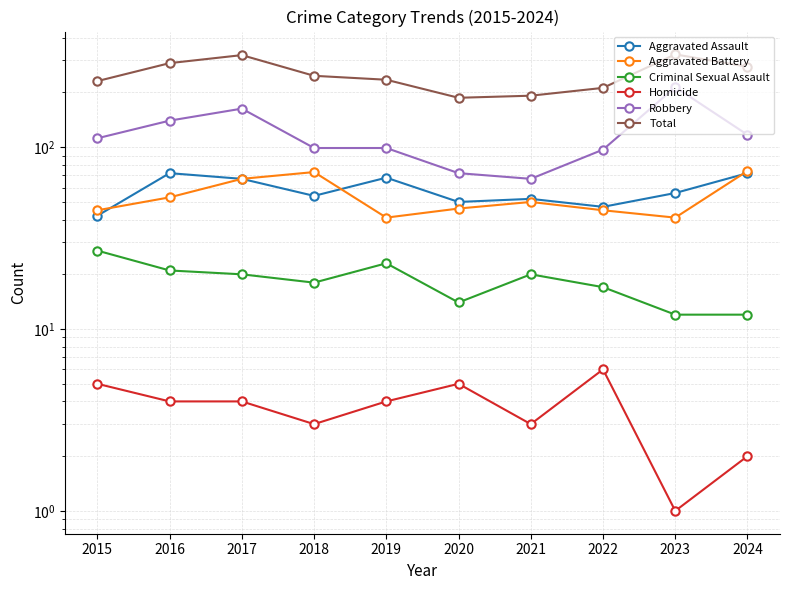

How many Homicide values are between 3 and 5?

7